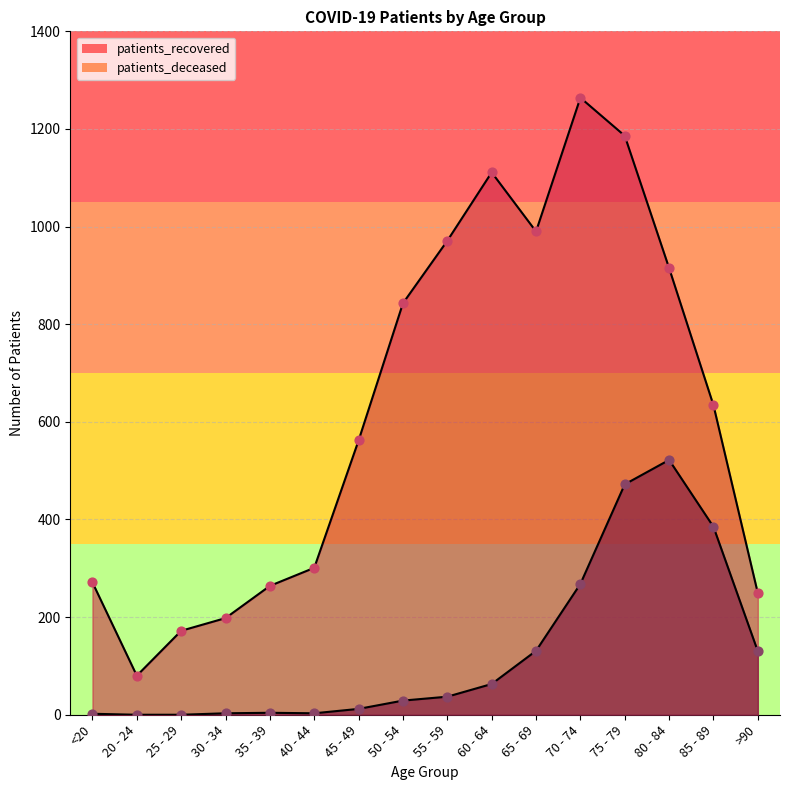

Which series reaches the maximum Y coordinate?

patients_recovered